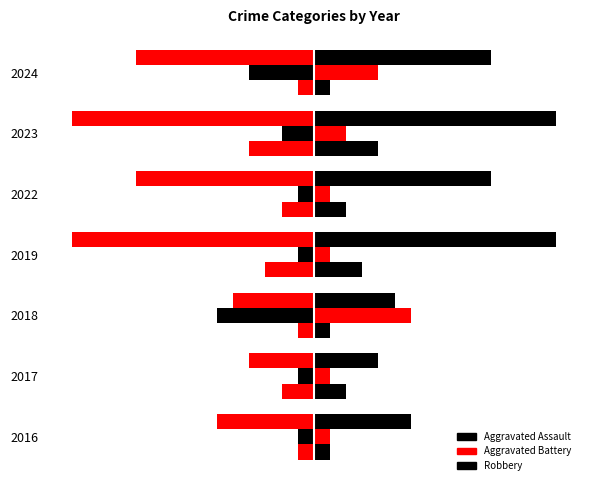

How many Aggravated Battery values are between 1 and 4?

6